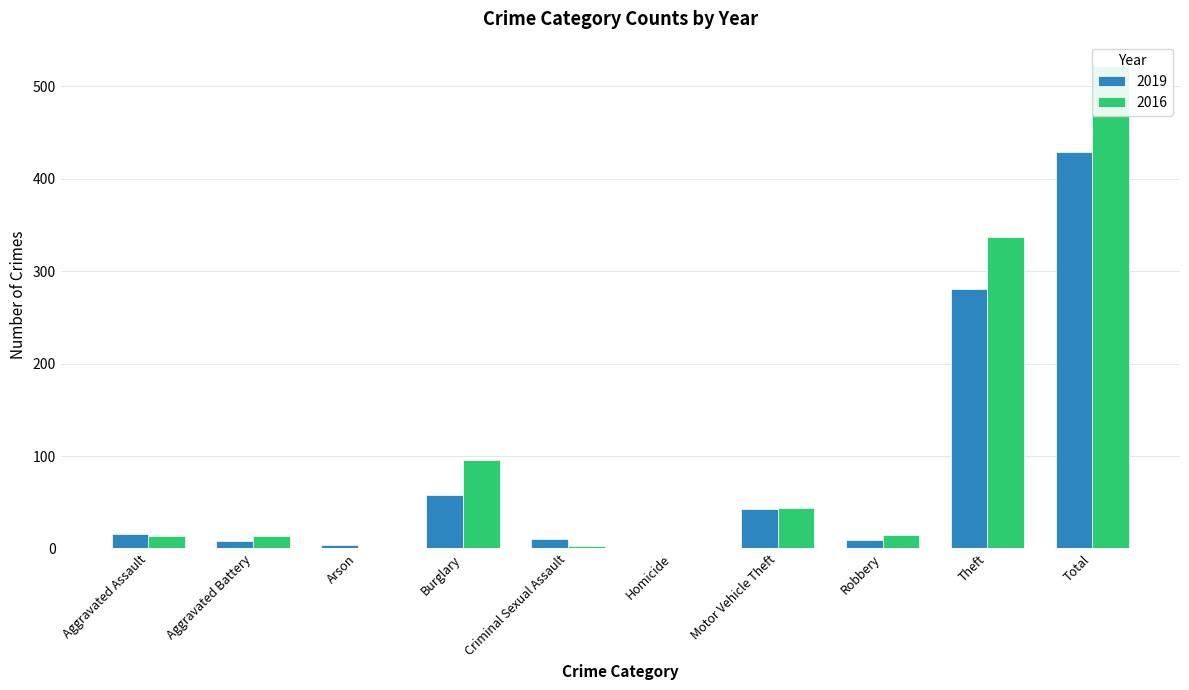

Count the number of data series in this chart.

2